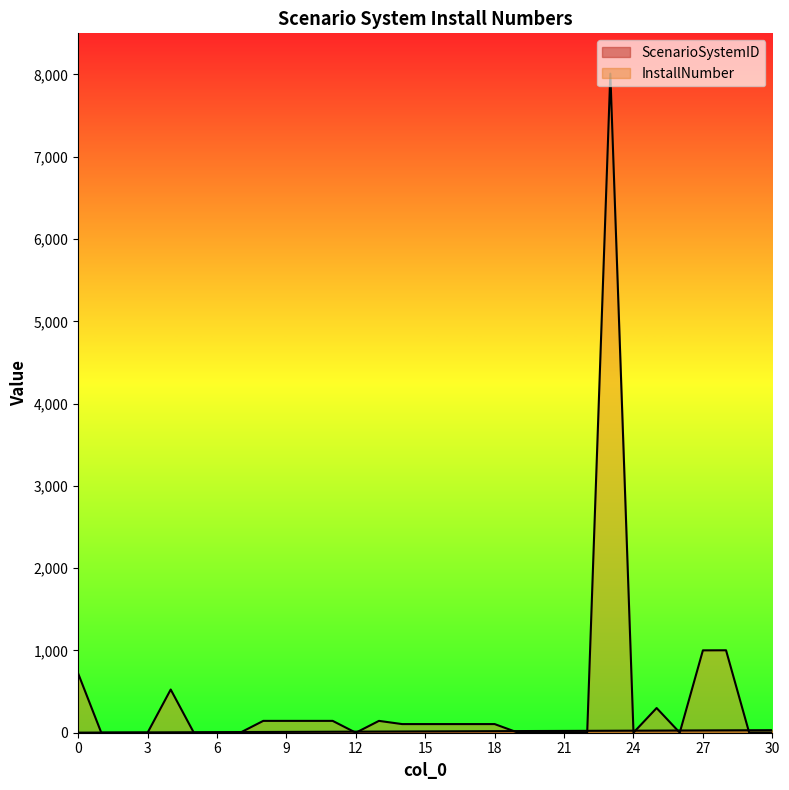

What is the sum of the InstallNumber values at 29 and 6?

1